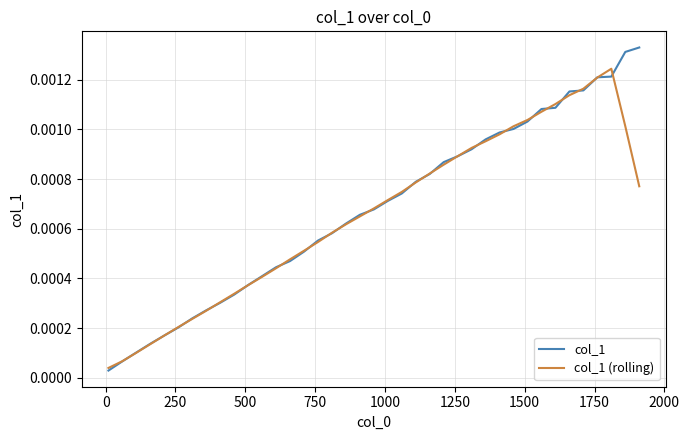

Which series has the widest spread of values?

col_1